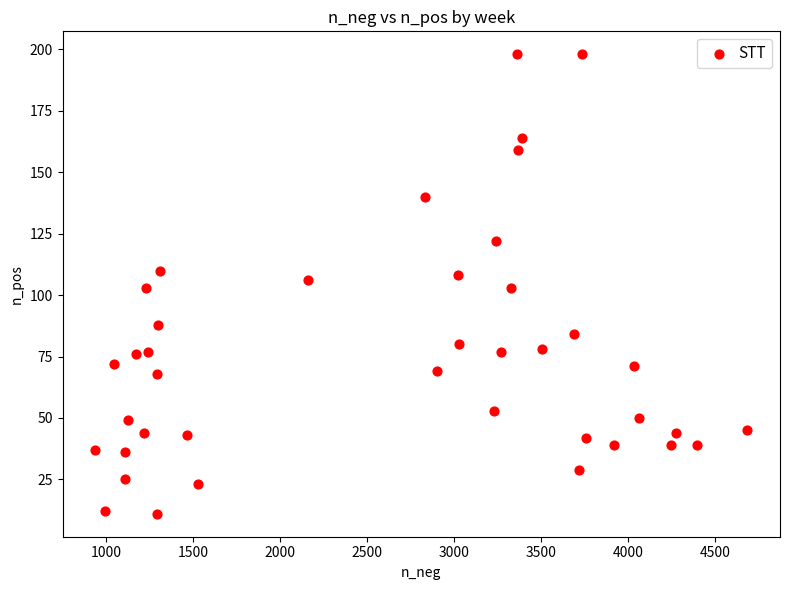

What is the range of X values (max minus min)?

3748